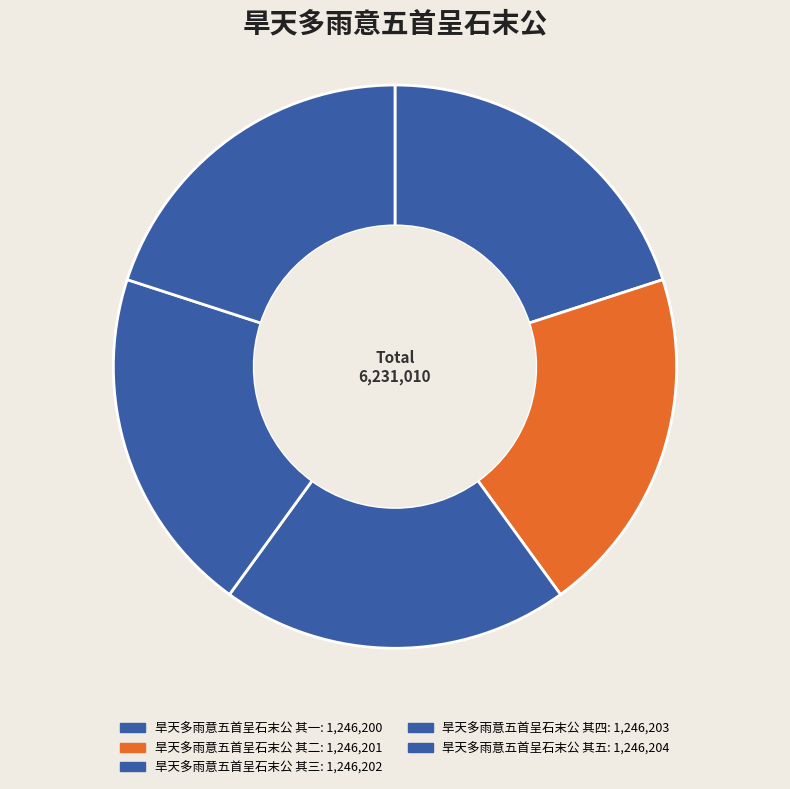

Is there any slice that represents more than half of the pie?

No